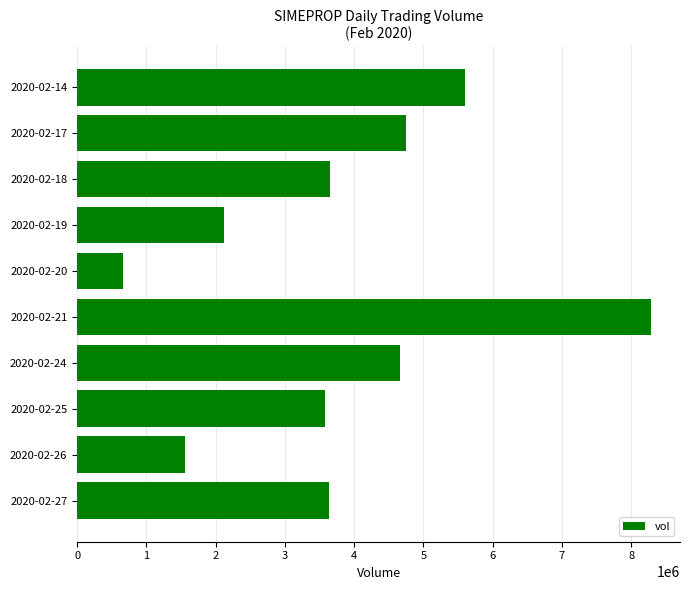

The value at 2020-02-24 is 4659200. True or false?

True